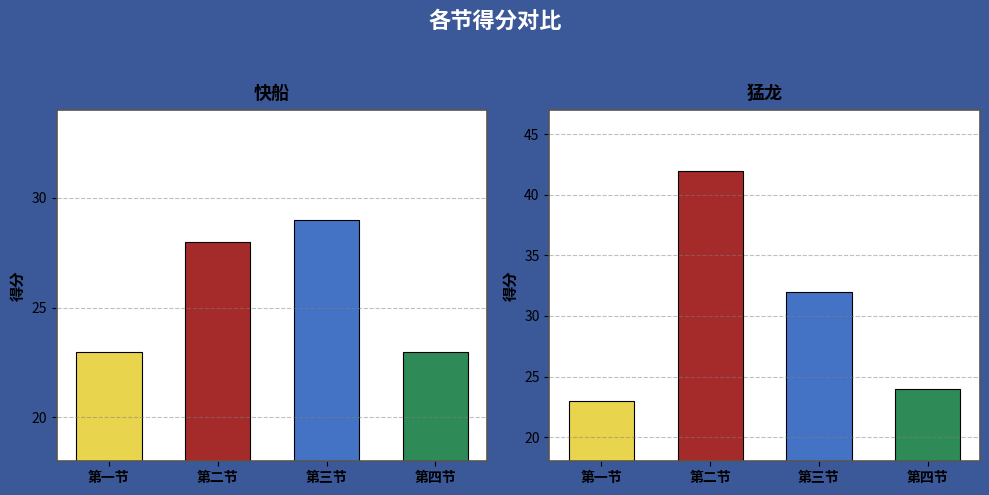

What is the maximum value shown in the chart?

42